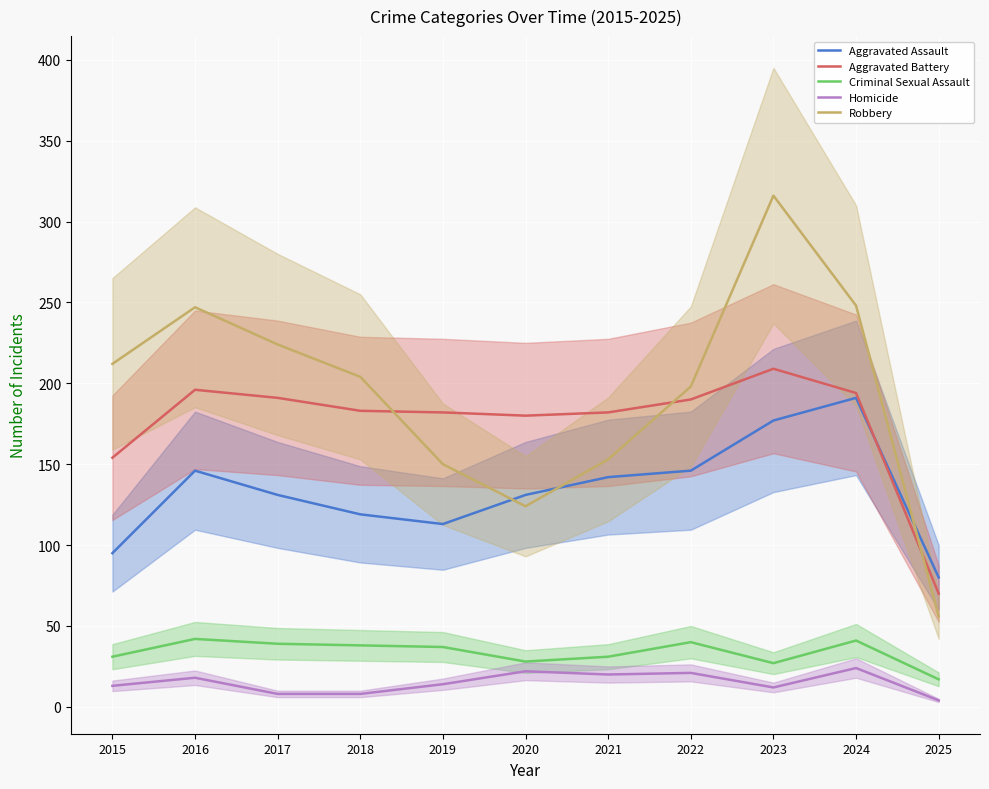

Is this an area chart (filled region under the line)?

No